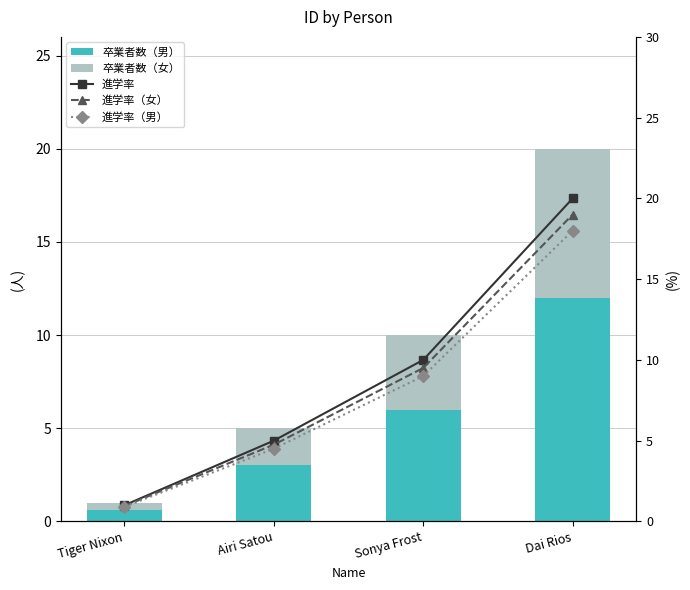

What is the label of the 1st bar from the right?

Dai Rios